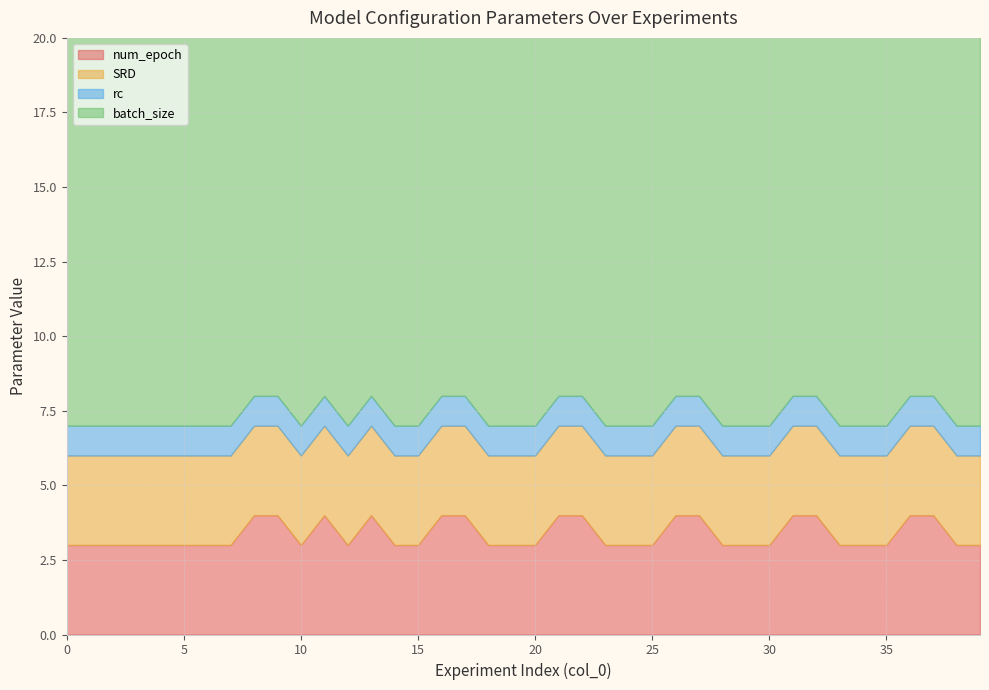

Reading left to right, extract all data points from this chart.

num_epoch: 3	3	3	3	3	3	3	3	4	4	3	4	3	4	3	3	4	4	3	3	3	4	4	3	3	3	4	4	3	3	3	4	4	3	3	3	4	4	3	3
SRD: 3	3	3	3	3	3	3	3	3	3	3	3	3	3	3	3	3	3	3	3	3	3	3	3	3	3	3	3	3	3	3	3	3	3	3	3	3	3	3	3
rc: 1	1	1	1	1	1	1	1	1	1	1	1	1	1	1	1	1	1	1	1	1	1	1	1	1	1	1	1	1	1	1	1	1	1	1	1	1	1	1	1
batch_size: 16	16	16	16	16	16	16	16	16	16	16	16	16	16	16	16	16	16	16	16	16	16	16	16	16	16	16	16	16	16	16	16	16	16	16	16	16	16	16	16